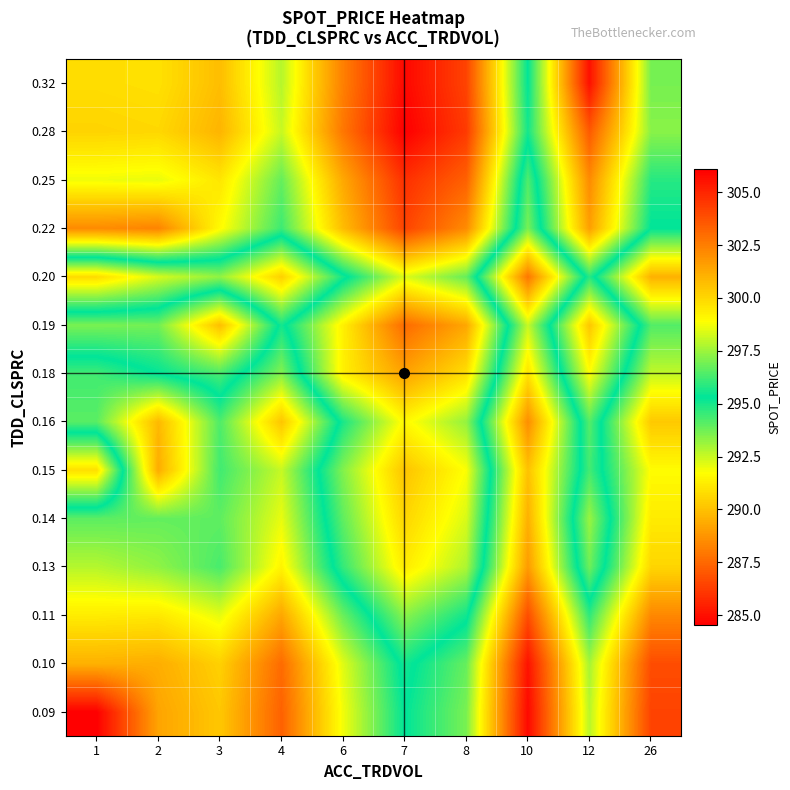

What is the smallest value displayed?

284.5